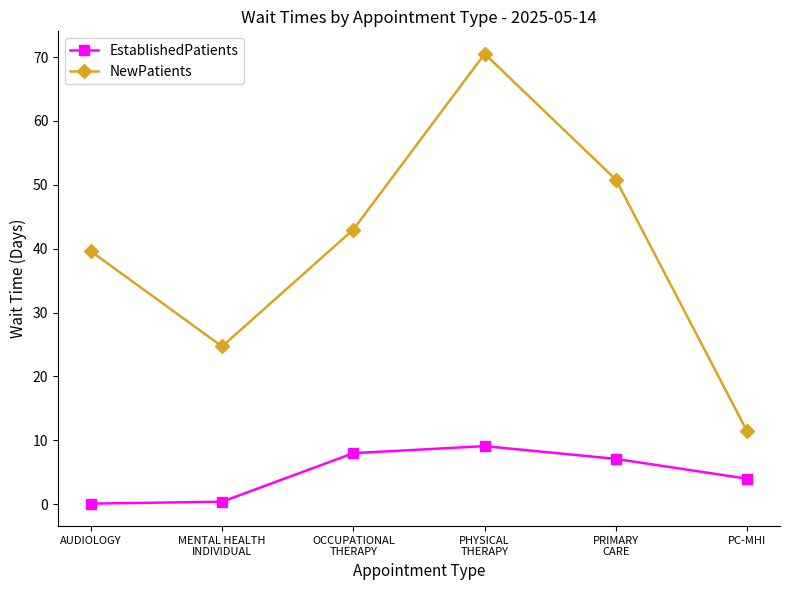

What is the value of the NewPatients point at the 4th from the left?

70.5